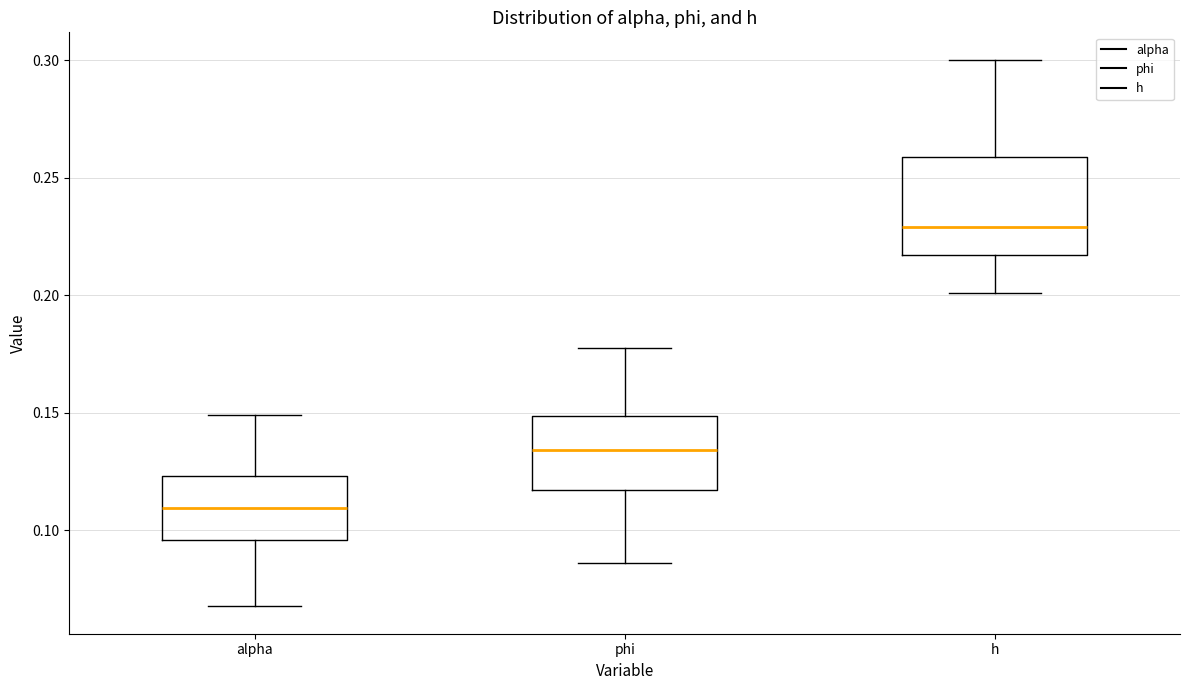

Which box has the lowest median line?

alpha